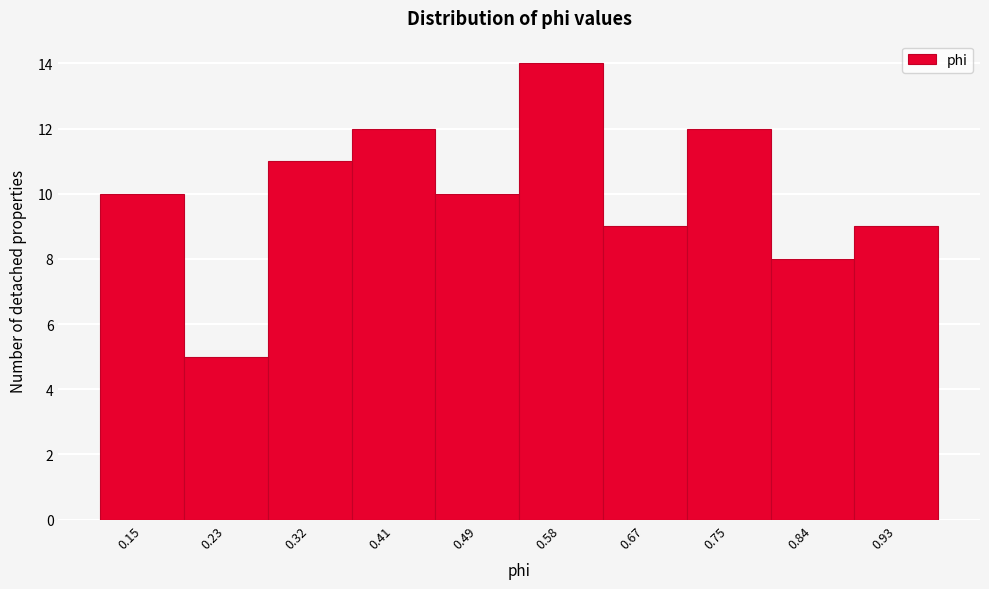

Over which range of the x-axis is the bar tallest?

0.54 to 0.62